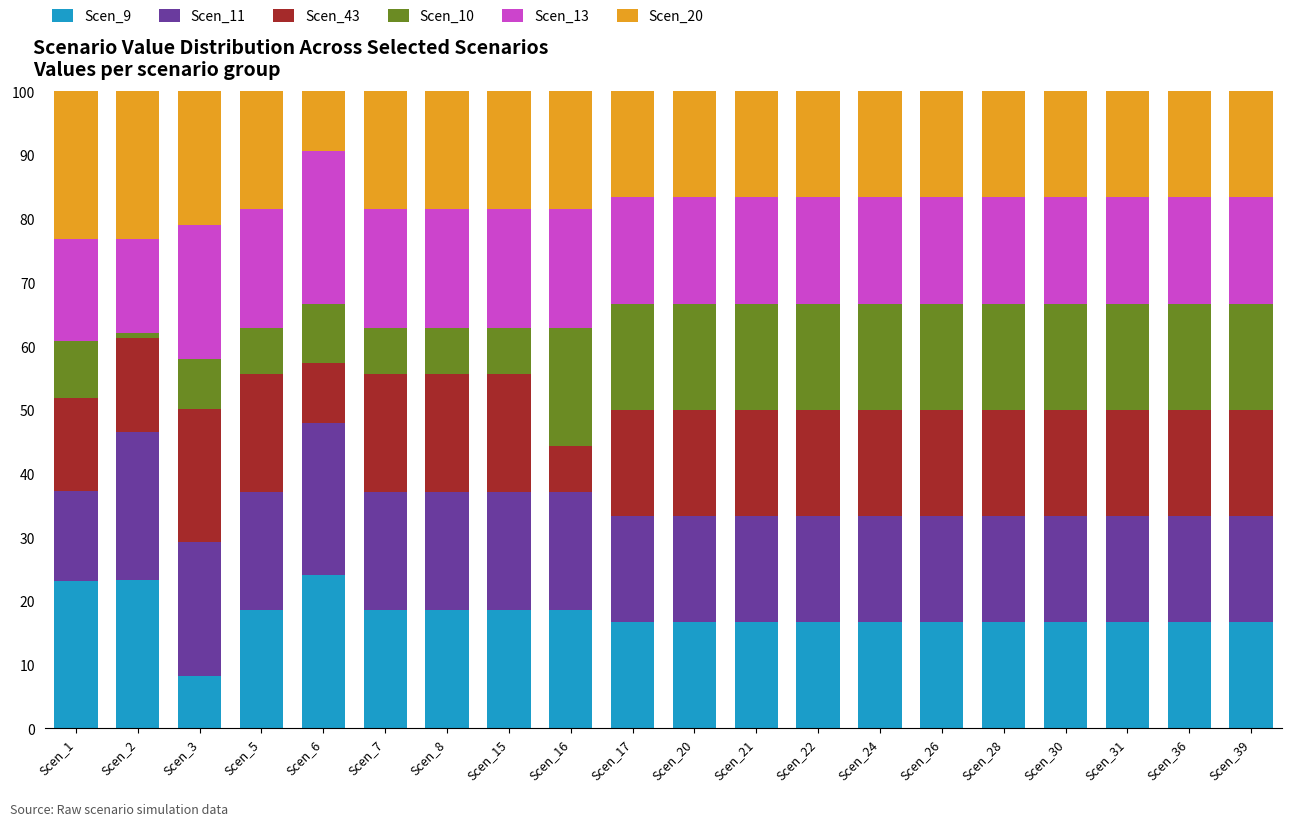

What is the difference between the second highest and minimum values in the Scen_9 series?

15.1